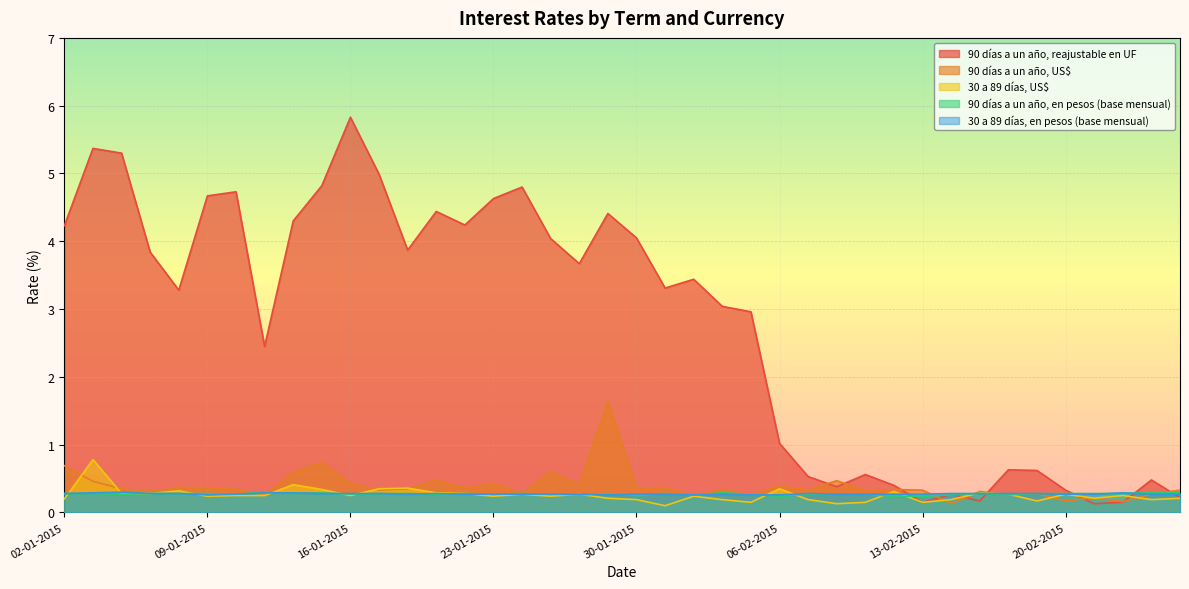

Between 16-02-2015 and 26-02-2015, which is larger?

16-02-2015